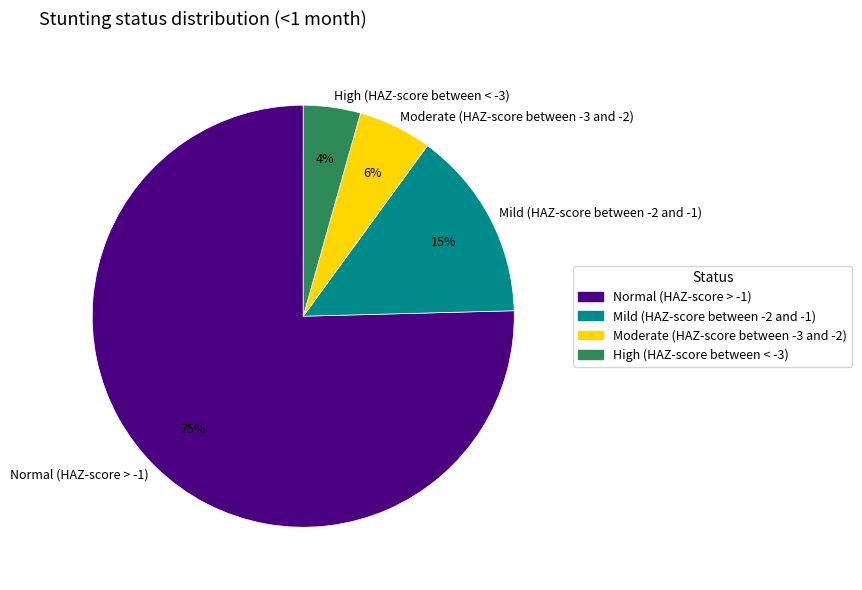

What percentage is the Mild (HAZ-score between -2 and -1) slice, to the nearest percent?

15%